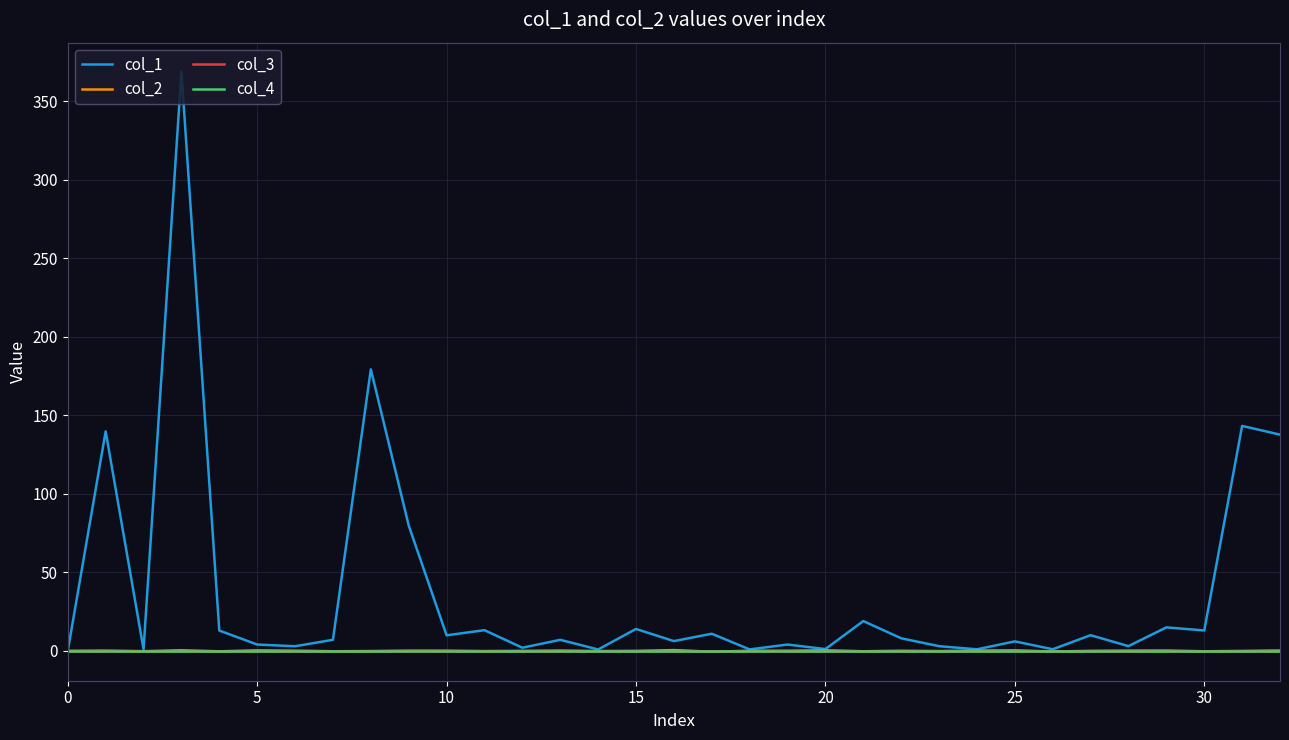

Does the chart have visible grid lines?

Yes